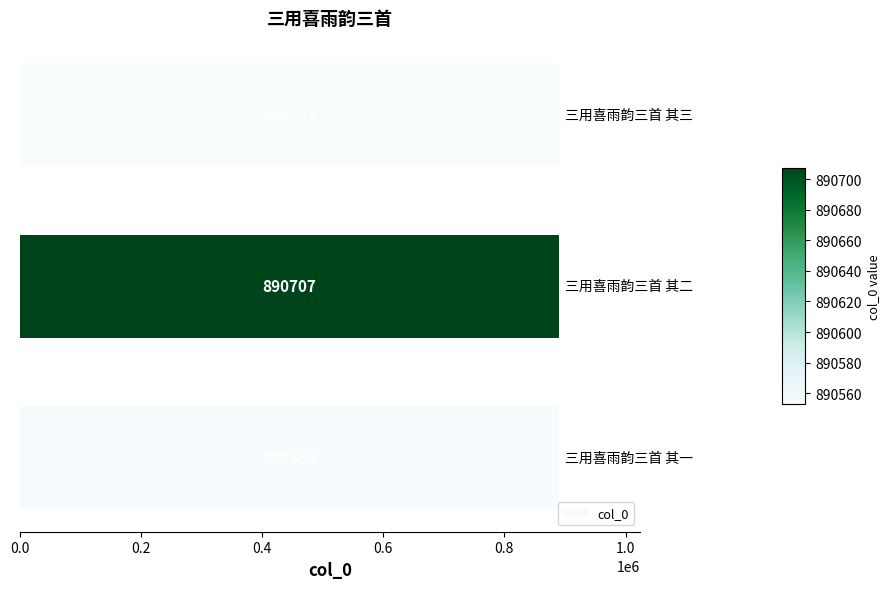

How many data points are less than 890554?

1